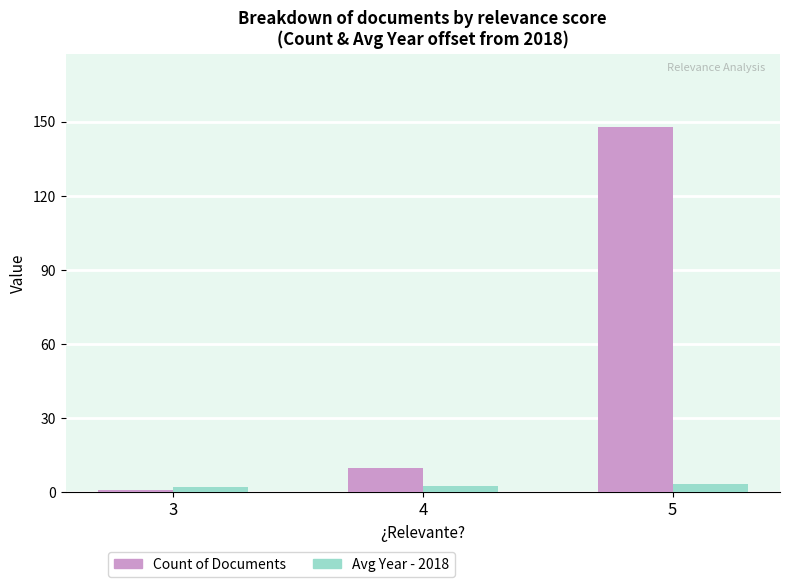

What is the total value across all series at 4?

12.7